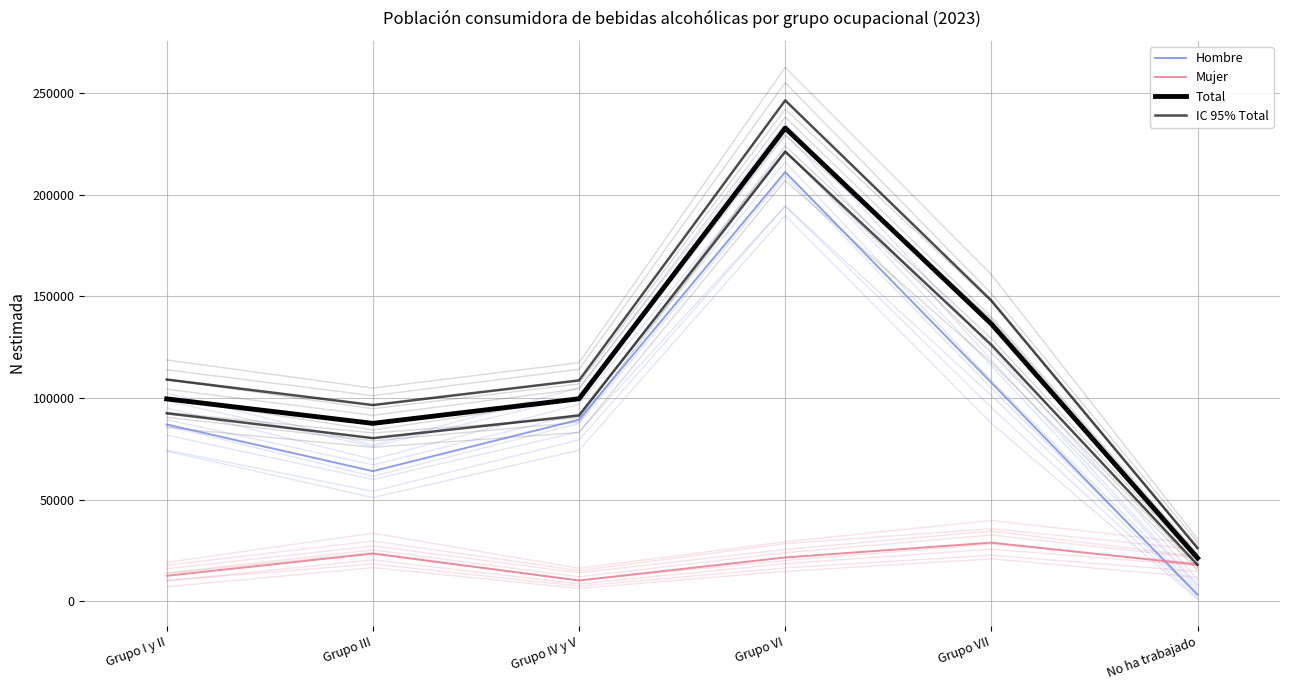

Reading left to right, list all the values displayed in this chart.

Hombre: 86956.0	64018.0	89319.0	211050.0	107514.0	3275.0
Mujer: 12586.0	23490.0	10278.0	21603.0	28880.0	18061.0
Total: 99542.0	87508.0	99597.0	232654.0	136395.0	21337.0
IC 95% Total: 92464.5	80247.5	91392.5	221074.5	126086.0	18005.0